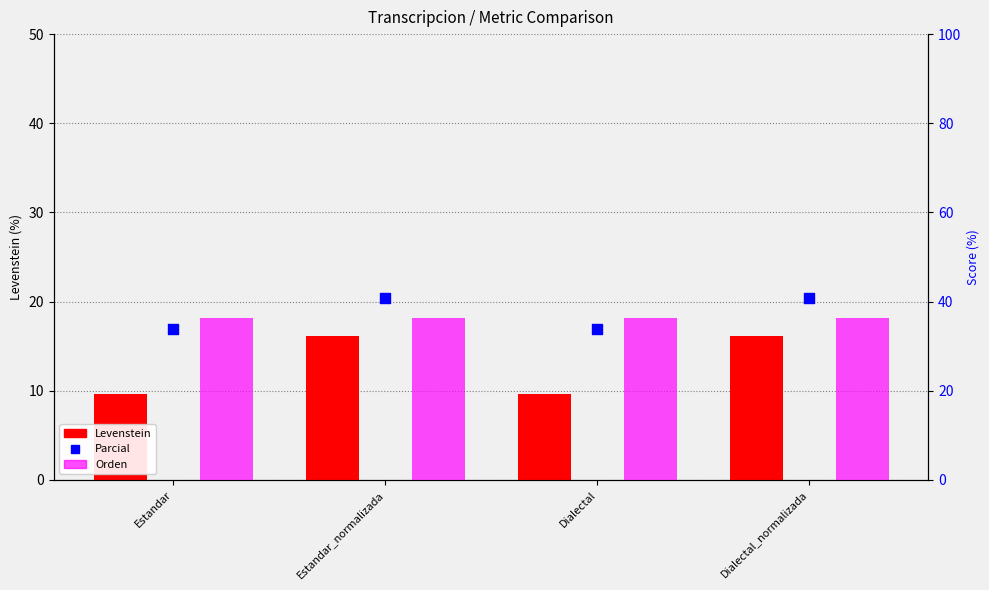

At how many categories does at least one series exceed 25?

4